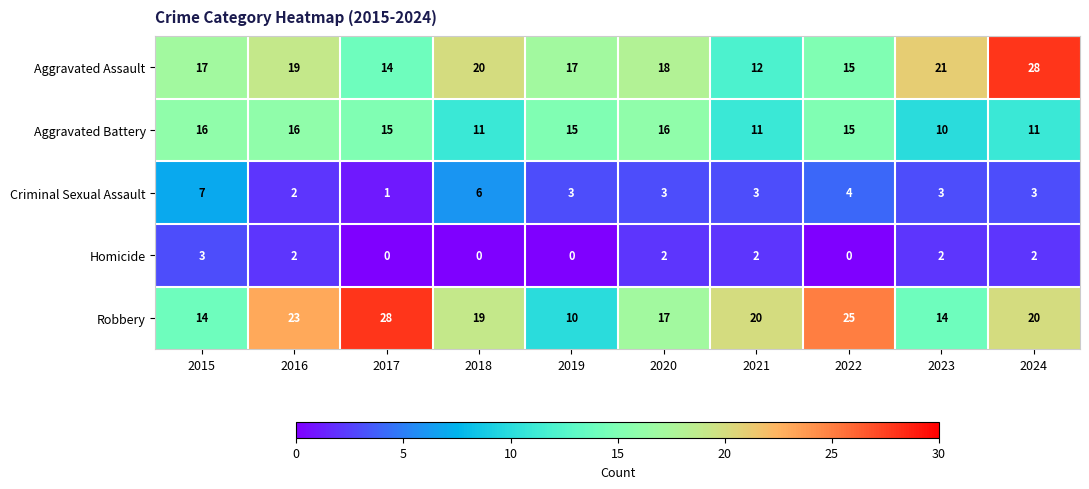

The Robbery series shows 36 at 2022. True or false?

False